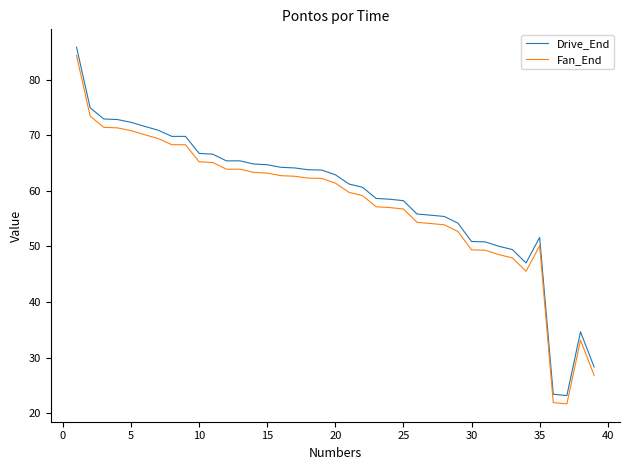

What are all the series names shown in the legend?

Drive_End, Fan_End